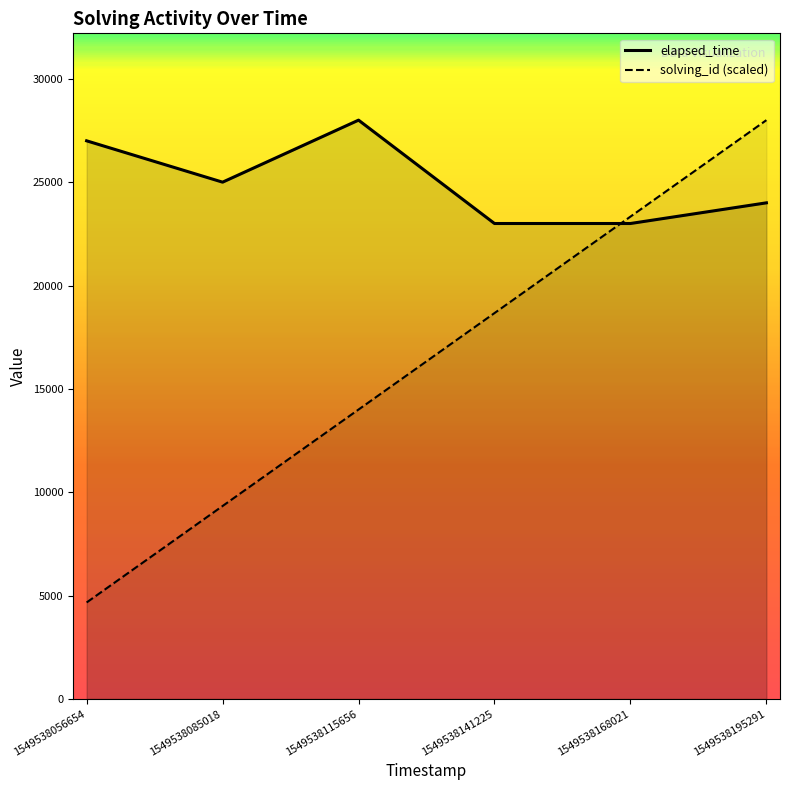

Which series changed the most between 1549538115656 and 1549538141225?

elapsed_time